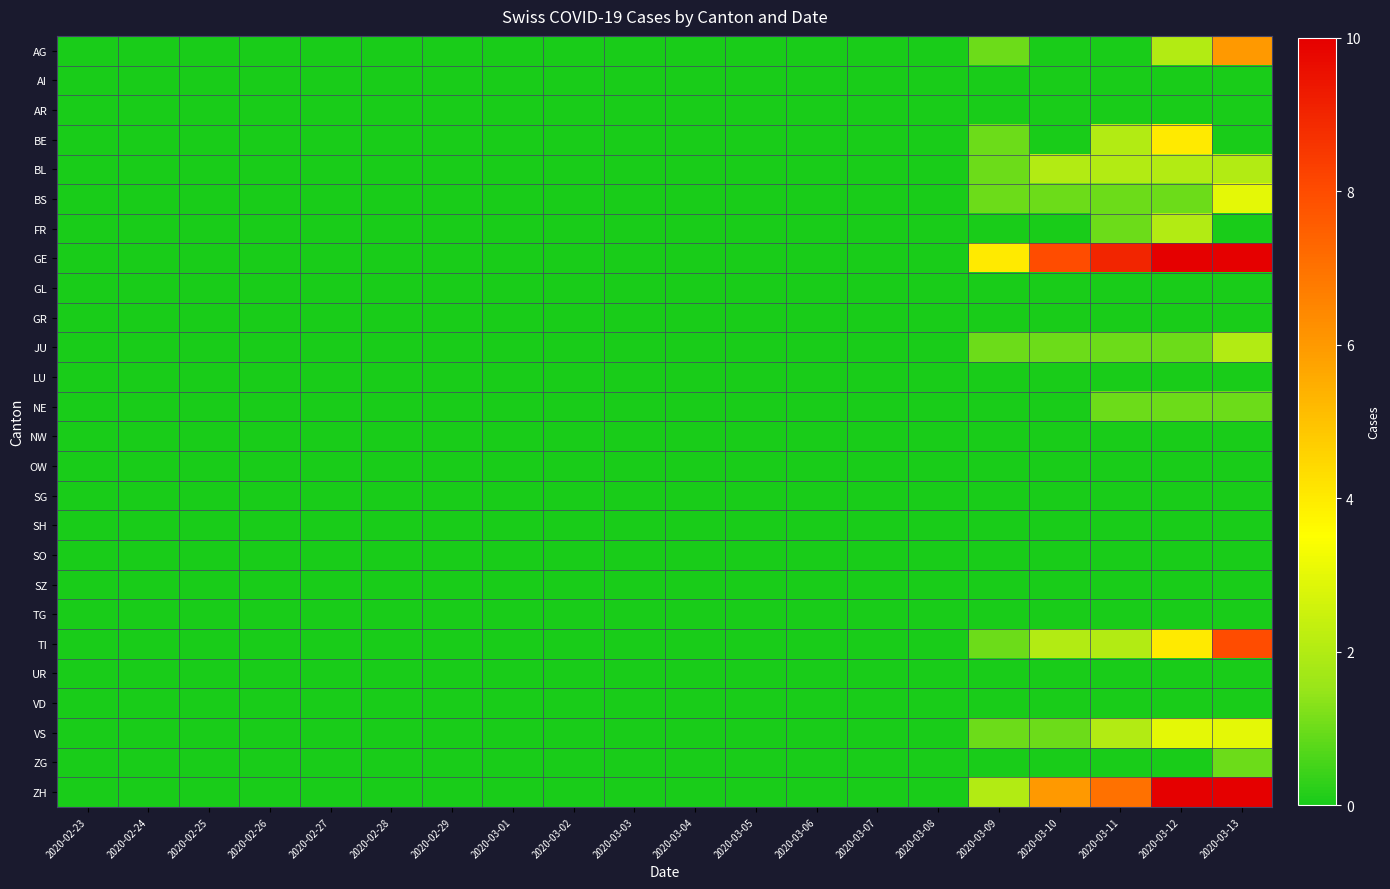

Reading right to left, list all the values displayed in this chart.

AG: 2020-03-13=6	2020-03-12=2	2020-03-11=0	2020-03-10=0	2020-03-09=1	2020-03-08=0	2020-03-07=0	2020-03-06=0	2020-03-05=0	2020-03-04=0	2020-03-03=0	2020-03-02=0	2020-03-01=0	2020-02-29=0	2020-02-28=0	2020-02-27=0	2020-02-26=0	2020-02-25=0	2020-02-24=0	2020-02-23=0
AI: 2020-03-13=0	2020-03-12=0	2020-03-11=0	2020-03-10=0	2020-03-09=0	2020-03-08=0	2020-03-07=0	2020-03-06=0	2020-03-05=0	2020-03-04=0	2020-03-03=0	2020-03-02=0	2020-03-01=0	2020-02-29=0	2020-02-28=0	2020-02-27=0	2020-02-26=0	2020-02-25=0	2020-02-24=0	2020-02-23=0
AR: 2020-03-13=0	2020-03-12=0	2020-03-11=0	2020-03-10=0	2020-03-09=0	2020-03-08=0	2020-03-07=0	2020-03-06=0	2020-03-05=0	2020-03-04=0	2020-03-03=0	2020-03-02=0	2020-03-01=0	2020-02-29=0	2020-02-28=0	2020-02-27=0	2020-02-26=0	2020-02-25=0	2020-02-24=0	2020-02-23=0
BE: 2020-03-13=0	2020-03-12=4	2020-03-11=2	2020-03-10=0	2020-03-09=1	2020-03-08=0	2020-03-07=0	2020-03-06=0	2020-03-05=0	2020-03-04=0	2020-03-03=0	2020-03-02=0	2020-03-01=0	2020-02-29=0	2020-02-28=0	2020-02-27=0	2020-02-26=0	2020-02-25=0	2020-02-24=0	2020-02-23=0
BL: 2020-03-13=2	2020-03-12=2	2020-03-11=2	2020-03-10=2	2020-03-09=1	2020-03-08=0	2020-03-07=0	2020-03-06=0	2020-03-05=0	2020-03-04=0	2020-03-03=0	2020-03-02=0	2020-03-01=0	2020-02-29=0	2020-02-28=0	2020-02-27=0	2020-02-26=0	2020-02-25=0	2020-02-24=0	2020-02-23=0
BS: 2020-03-13=3	2020-03-12=1	2020-03-11=1	2020-03-10=1	2020-03-09=1	2020-03-08=0	2020-03-07=0	2020-03-06=0	2020-03-05=0	2020-03-04=0	2020-03-03=0	2020-03-02=0	2020-03-01=0	2020-02-29=0	2020-02-28=0	2020-02-27=0	2020-02-26=0	2020-02-25=0	2020-02-24=0	2020-02-23=0
FR: 2020-03-13=0	2020-03-12=2	2020-03-11=1	2020-03-10=0	2020-03-09=0	2020-03-08=0	2020-03-07=0	2020-03-06=0	2020-03-05=0	2020-03-04=0	2020-03-03=0	2020-03-02=0	2020-03-01=0	2020-02-29=0	2020-02-28=0	2020-02-27=0	2020-02-26=0	2020-02-25=0	2020-02-24=0	2020-02-23=0
GE: 2020-03-13=13	2020-03-12=10	2020-03-11=9	2020-03-10=8	2020-03-09=4	2020-03-08=0	2020-03-07=0	2020-03-06=0	2020-03-05=0	2020-03-04=0	2020-03-03=0	2020-03-02=0	2020-03-01=0	2020-02-29=0	2020-02-28=0	2020-02-27=0	2020-02-26=0	2020-02-25=0	2020-02-24=0	2020-02-23=0
GL: 2020-03-13=0	2020-03-12=0	2020-03-11=0	2020-03-10=0	2020-03-09=0	2020-03-08=0	2020-03-07=0	2020-03-06=0	2020-03-05=0	2020-03-04=0	2020-03-03=0	2020-03-02=0	2020-03-01=0	2020-02-29=0	2020-02-28=0	2020-02-27=0	2020-02-26=0	2020-02-25=0	2020-02-24=0	2020-02-23=0
GR: 2020-03-13=0	2020-03-12=0	2020-03-11=0	2020-03-10=0	2020-03-09=0	2020-03-08=0	2020-03-07=0	2020-03-06=0	2020-03-05=0	2020-03-04=0	2020-03-03=0	2020-03-02=0	2020-03-01=0	2020-02-29=0	2020-02-28=0	2020-02-27=0	2020-02-26=0	2020-02-25=0	2020-02-24=0	2020-02-23=0
JU: 2020-03-13=2	2020-03-12=1	2020-03-11=1	2020-03-10=1	2020-03-09=1	2020-03-08=0	2020-03-07=0	2020-03-06=0	2020-03-05=0	2020-03-04=0	2020-03-03=0	2020-03-02=0	2020-03-01=0	2020-02-29=0	2020-02-28=0	2020-02-27=0	2020-02-26=0	2020-02-25=0	2020-02-24=0	2020-02-23=0
LU: 2020-03-13=0	2020-03-12=0	2020-03-11=0	2020-03-10=0	2020-03-09=0	2020-03-08=0	2020-03-07=0	2020-03-06=0	2020-03-05=0	2020-03-04=0	2020-03-03=0	2020-03-02=0	2020-03-01=0	2020-02-29=0	2020-02-28=0	2020-02-27=0	2020-02-26=0	2020-02-25=0	2020-02-24=0	2020-02-23=0
NE: 2020-03-13=1	2020-03-12=1	2020-03-11=1	2020-03-10=0	2020-03-09=0	2020-03-08=0	2020-03-07=0	2020-03-06=0	2020-03-05=0	2020-03-04=0	2020-03-03=0	2020-03-02=0	2020-03-01=0	2020-02-29=0	2020-02-28=0	2020-02-27=0	2020-02-26=0	2020-02-25=0	2020-02-24=0	2020-02-23=0
NW: 2020-03-13=0	2020-03-12=0	2020-03-11=0	2020-03-10=0	2020-03-09=0	2020-03-08=0	2020-03-07=0	2020-03-06=0	2020-03-05=0	2020-03-04=0	2020-03-03=0	2020-03-02=0	2020-03-01=0	2020-02-29=0	2020-02-28=0	2020-02-27=0	2020-02-26=0	2020-02-25=0	2020-02-24=0	2020-02-23=0
OW: 2020-03-13=0	2020-03-12=0	2020-03-11=0	2020-03-10=0	2020-03-09=0	2020-03-08=0	2020-03-07=0	2020-03-06=0	2020-03-05=0	2020-03-04=0	2020-03-03=0	2020-03-02=0	2020-03-01=0	2020-02-29=0	2020-02-28=0	2020-02-27=0	2020-02-26=0	2020-02-25=0	2020-02-24=0	2020-02-23=0
SG: 2020-03-13=0	2020-03-12=0	2020-03-11=0	2020-03-10=0	2020-03-09=0	2020-03-08=0	2020-03-07=0	2020-03-06=0	2020-03-05=0	2020-03-04=0	2020-03-03=0	2020-03-02=0	2020-03-01=0	2020-02-29=0	2020-02-28=0	2020-02-27=0	2020-02-26=0	2020-02-25=0	2020-02-24=0	2020-02-23=0
SH: 2020-03-13=0	2020-03-12=0	2020-03-11=0	2020-03-10=0	2020-03-09=0	2020-03-08=0	2020-03-07=0	2020-03-06=0	2020-03-05=0	2020-03-04=0	2020-03-03=0	2020-03-02=0	2020-03-01=0	2020-02-29=0	2020-02-28=0	2020-02-27=0	2020-02-26=0	2020-02-25=0	2020-02-24=0	2020-02-23=0
SO: 2020-03-13=0	2020-03-12=0	2020-03-11=0	2020-03-10=0	2020-03-09=0	2020-03-08=0	2020-03-07=0	2020-03-06=0	2020-03-05=0	2020-03-04=0	2020-03-03=0	2020-03-02=0	2020-03-01=0	2020-02-29=0	2020-02-28=0	2020-02-27=0	2020-02-26=0	2020-02-25=0	2020-02-24=0	2020-02-23=0
SZ: 2020-03-13=0	2020-03-12=0	2020-03-11=0	2020-03-10=0	2020-03-09=0	2020-03-08=0	2020-03-07=0	2020-03-06=0	2020-03-05=0	2020-03-04=0	2020-03-03=0	2020-03-02=0	2020-03-01=0	2020-02-29=0	2020-02-28=0	2020-02-27=0	2020-02-26=0	2020-02-25=0	2020-02-24=0	2020-02-23=0
TG: 2020-03-13=0	2020-03-12=0	2020-03-11=0	2020-03-10=0	2020-03-09=0	2020-03-08=0	2020-03-07=0	2020-03-06=0	2020-03-05=0	2020-03-04=0	2020-03-03=0	2020-03-02=0	2020-03-01=0	2020-02-29=0	2020-02-28=0	2020-02-27=0	2020-02-26=0	2020-02-25=0	2020-02-24=0	2020-02-23=0
TI: 2020-03-13=8	2020-03-12=4	2020-03-11=2	2020-03-10=2	2020-03-09=1	2020-03-08=0	2020-03-07=0	2020-03-06=0	2020-03-05=0	2020-03-04=0	2020-03-03=0	2020-03-02=0	2020-03-01=0	2020-02-29=0	2020-02-28=0	2020-02-27=0	2020-02-26=0	2020-02-25=0	2020-02-24=0	2020-02-23=0
UR: 2020-03-13=0	2020-03-12=0	2020-03-11=0	2020-03-10=0	2020-03-09=0	2020-03-08=0	2020-03-07=0	2020-03-06=0	2020-03-05=0	2020-03-04=0	2020-03-03=0	2020-03-02=0	2020-03-01=0	2020-02-29=0	2020-02-28=0	2020-02-27=0	2020-02-26=0	2020-02-25=0	2020-02-24=0	2020-02-23=0
VD: 2020-03-13=0	2020-03-12=0	2020-03-11=0	2020-03-10=0	2020-03-09=0	2020-03-08=0	2020-03-07=0	2020-03-06=0	2020-03-05=0	2020-03-04=0	2020-03-03=0	2020-03-02=0	2020-03-01=0	2020-02-29=0	2020-02-28=0	2020-02-27=0	2020-02-26=0	2020-02-25=0	2020-02-24=0	2020-02-23=0
VS: 2020-03-13=3	2020-03-12=3	2020-03-11=2	2020-03-10=1	2020-03-09=1	2020-03-08=0	2020-03-07=0	2020-03-06=0	2020-03-05=0	2020-03-04=0	2020-03-03=0	2020-03-02=0	2020-03-01=0	2020-02-29=0	2020-02-28=0	2020-02-27=0	2020-02-26=0	2020-02-25=0	2020-02-24=0	2020-02-23=0
ZG: 2020-03-13=1	2020-03-12=0	2020-03-11=0	2020-03-10=0	2020-03-09=0	2020-03-08=0	2020-03-07=0	2020-03-06=0	2020-03-05=0	2020-03-04=0	2020-03-03=0	2020-03-02=0	2020-03-01=0	2020-02-29=0	2020-02-28=0	2020-02-27=0	2020-02-26=0	2020-02-25=0	2020-02-24=0	2020-02-23=0
ZH: 2020-03-13=13	2020-03-12=10	2020-03-11=7	2020-03-10=6	2020-03-09=2	2020-03-08=0	2020-03-07=0	2020-03-06=0	2020-03-05=0	2020-03-04=0	2020-03-03=0	2020-03-02=0	2020-03-01=0	2020-02-29=0	2020-02-28=0	2020-02-27=0	2020-02-26=0	2020-02-25=0	2020-02-24=0	2020-02-23=0